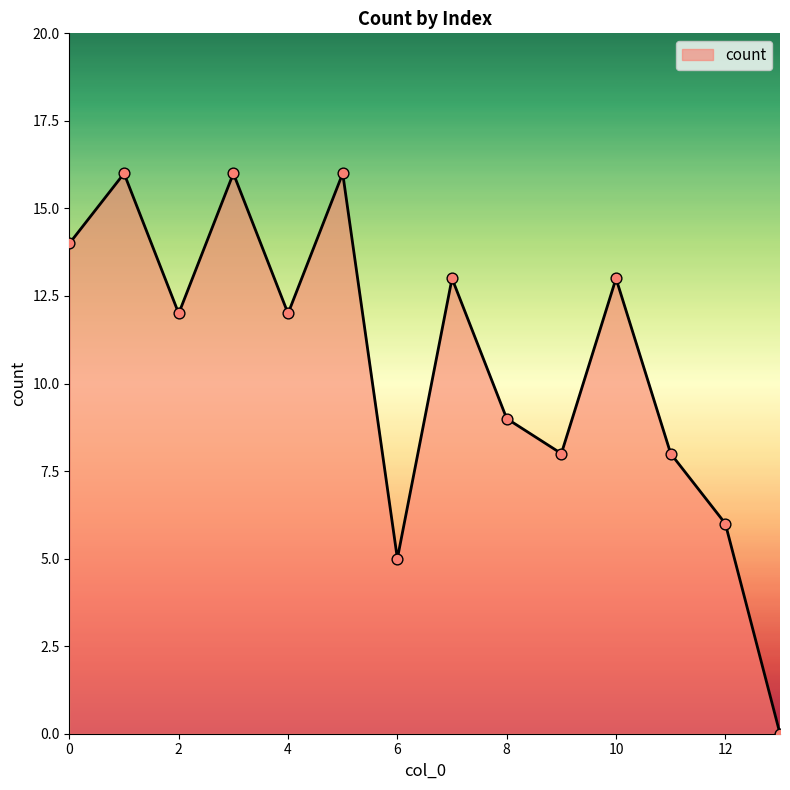

What is the difference between the maximum and minimum values?

16